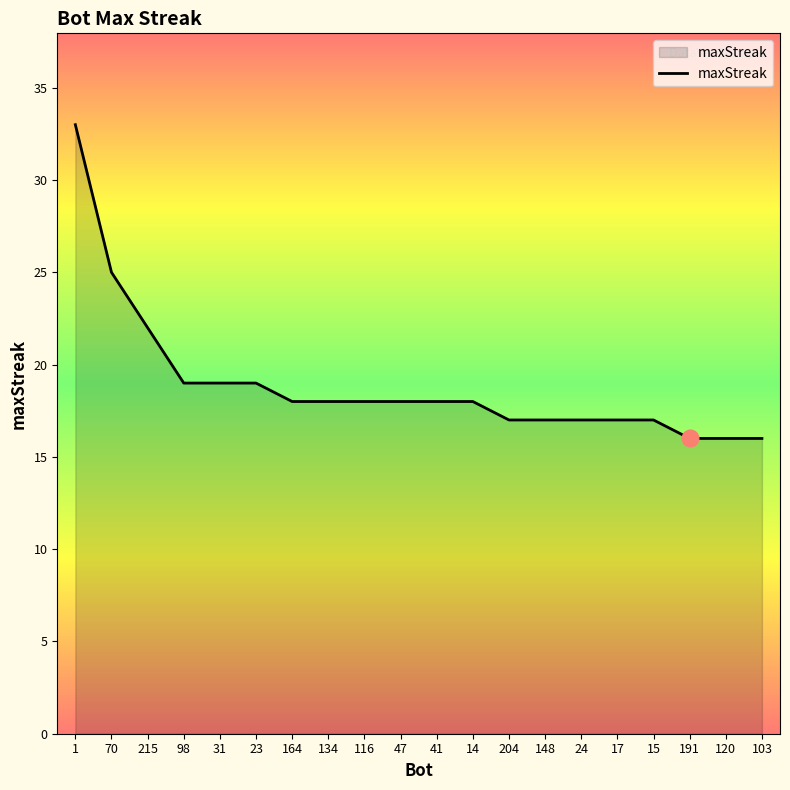

What position from the left is 148?

14